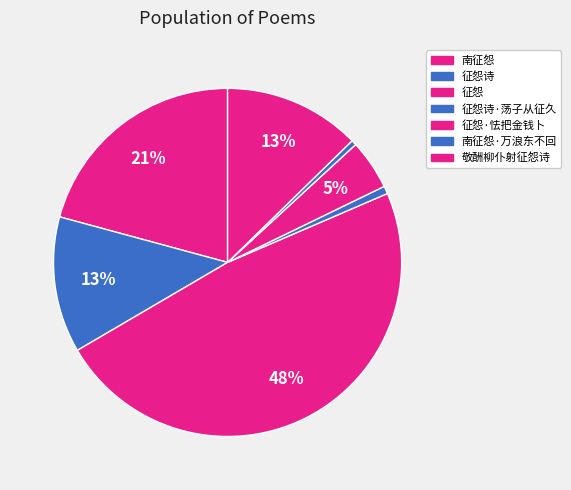

Which has a higher value, 敬酬柳仆射征怨诗 or 征怨?

征怨